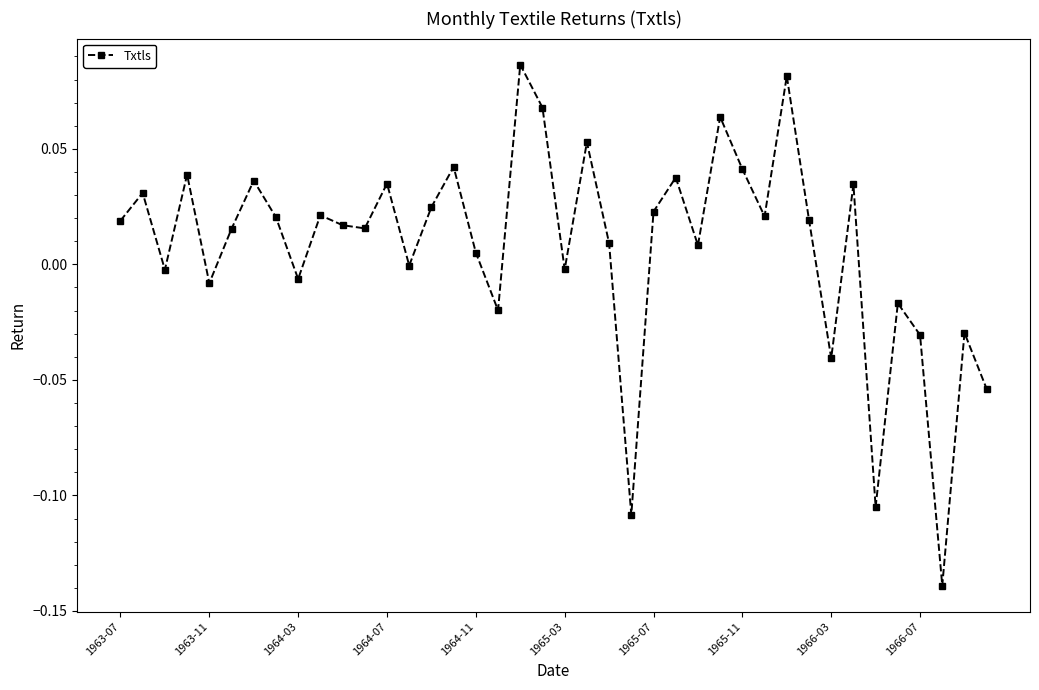

What is the sum of all values?

0.3